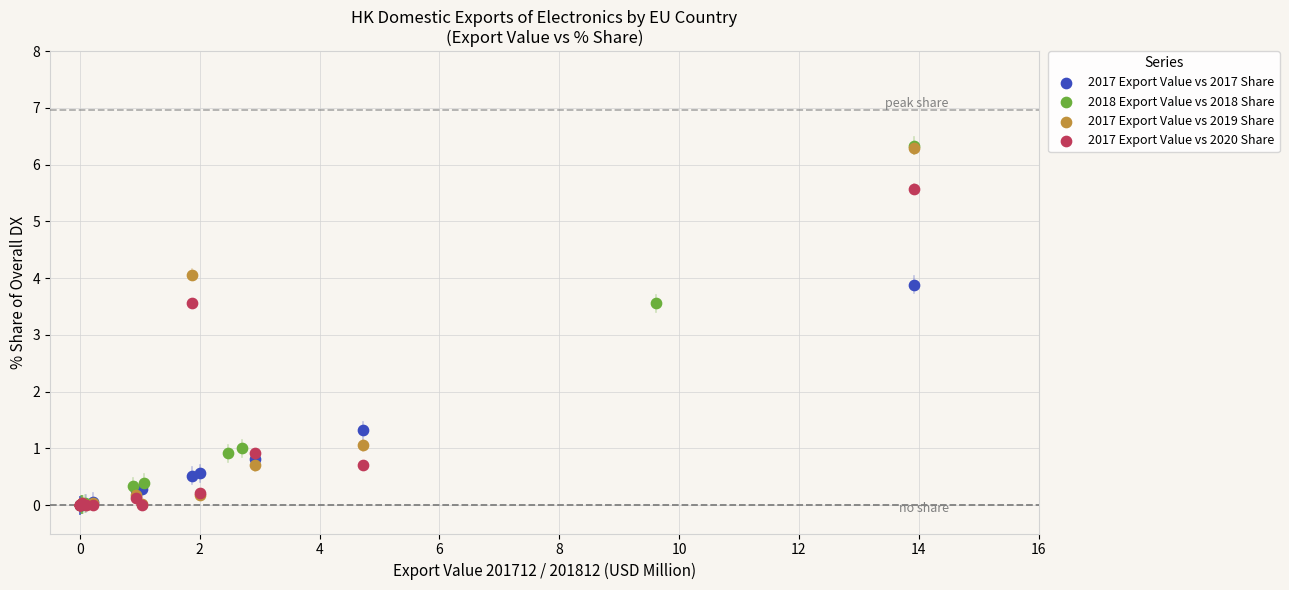

Which series has the largest Y range (max minus min)?

2018 Export Value vs 2018 Share